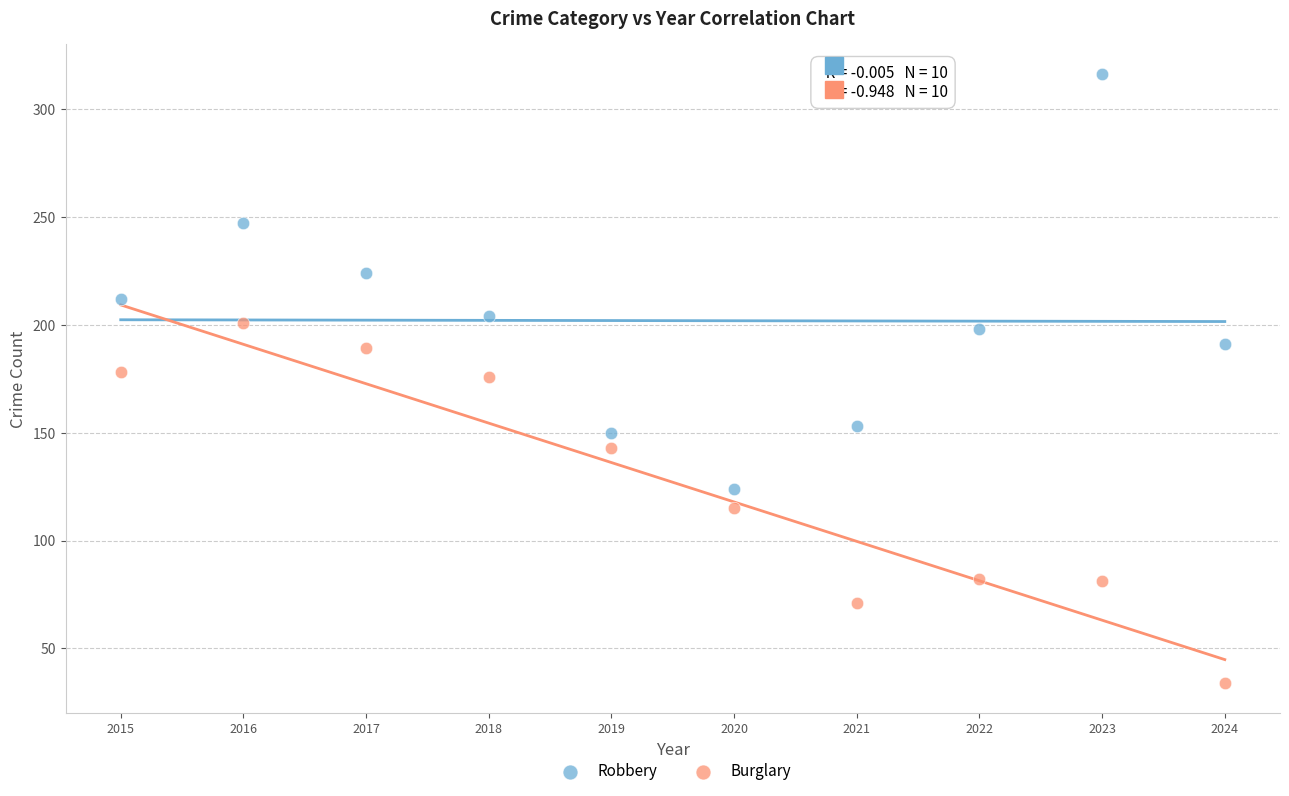

Which series contains the highest Y value?

Robbery